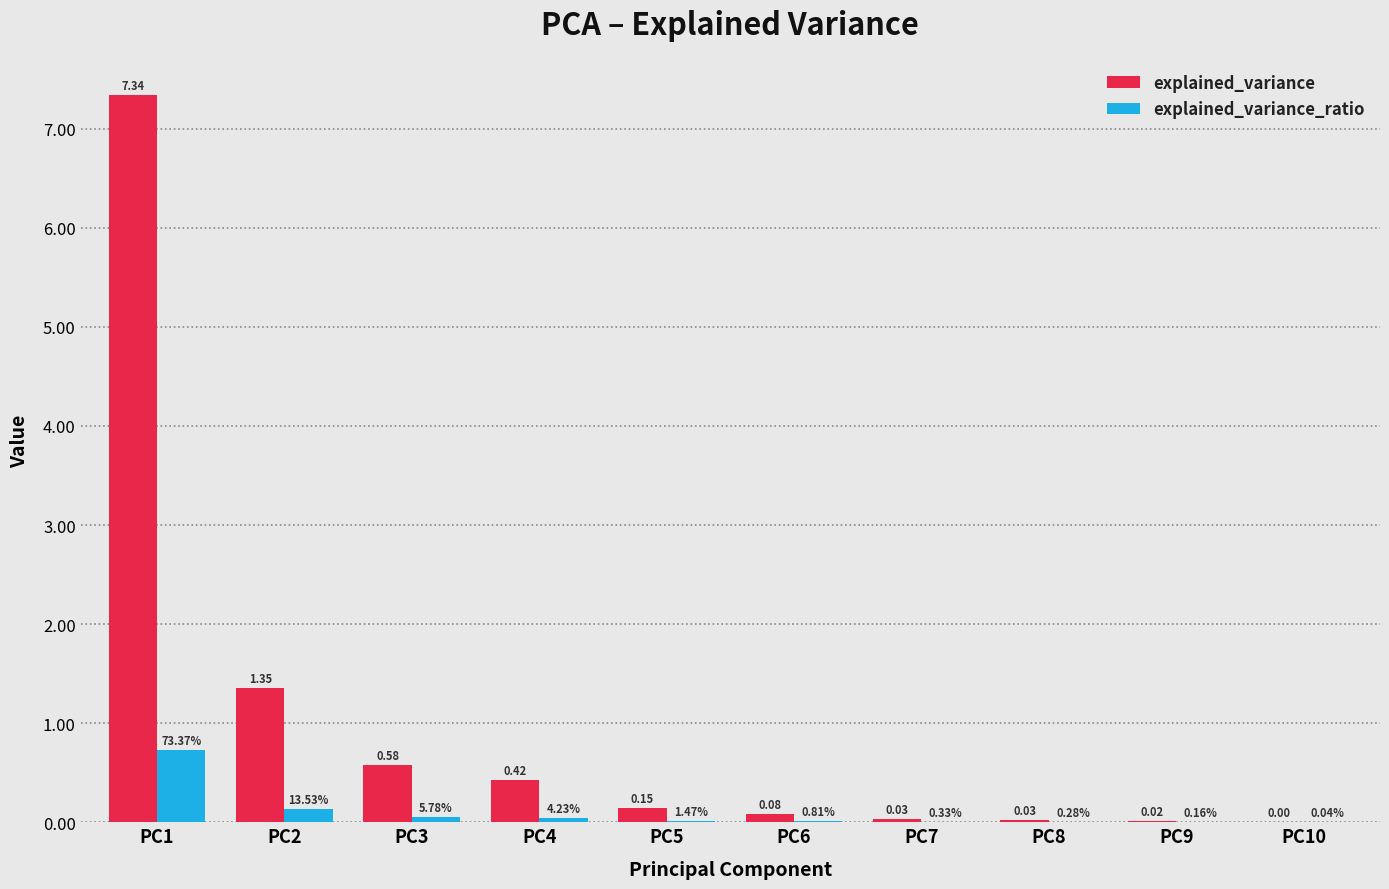

What is the total value across all series at PC1?

8.1